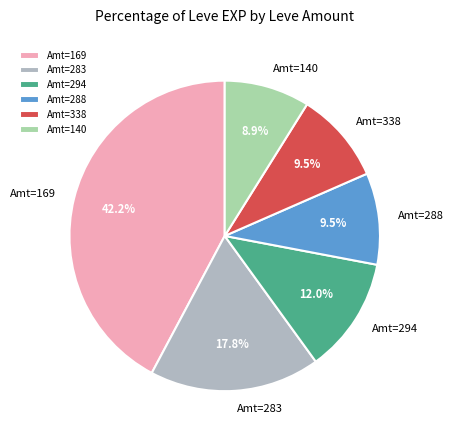

What is the smallest slice in the pie chart?

Amt=140